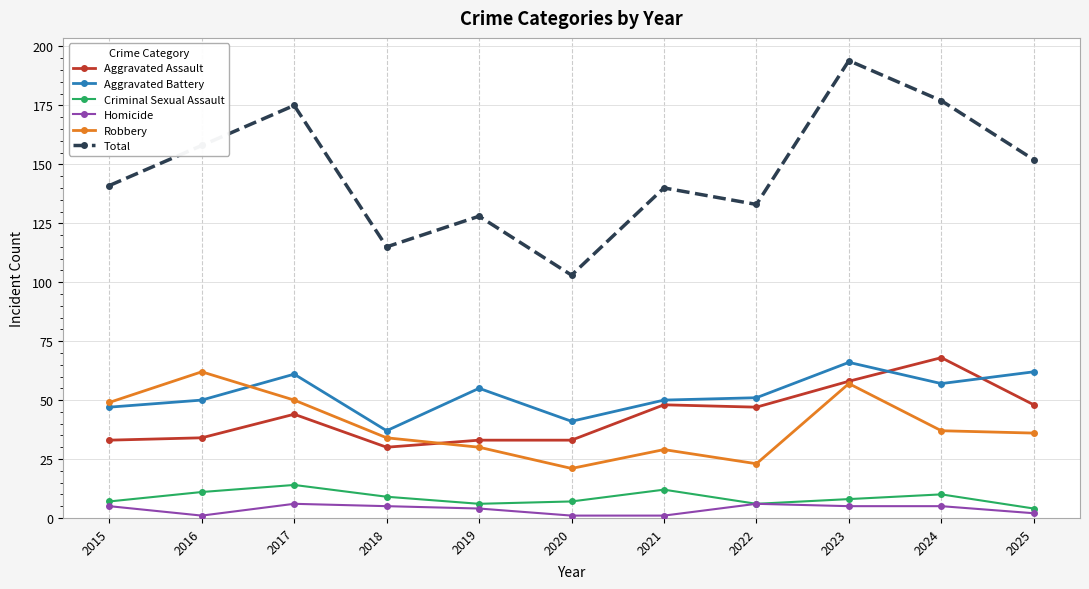

Is it true that Aggravated Assault equals 17 at 2021?

False